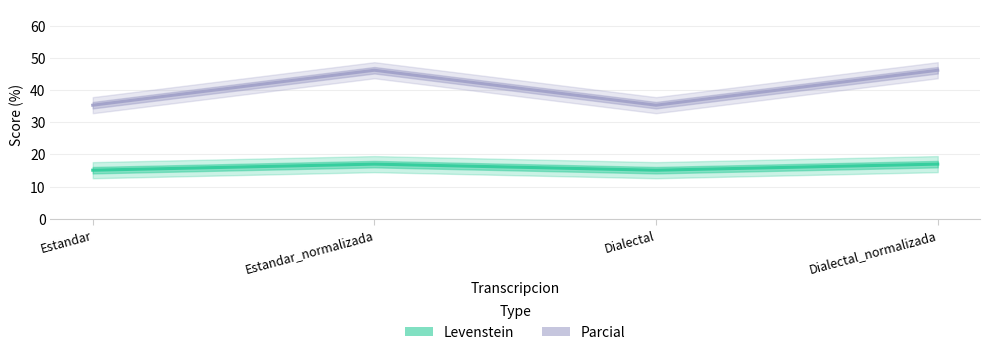

How many lines are shown in the chart?

2